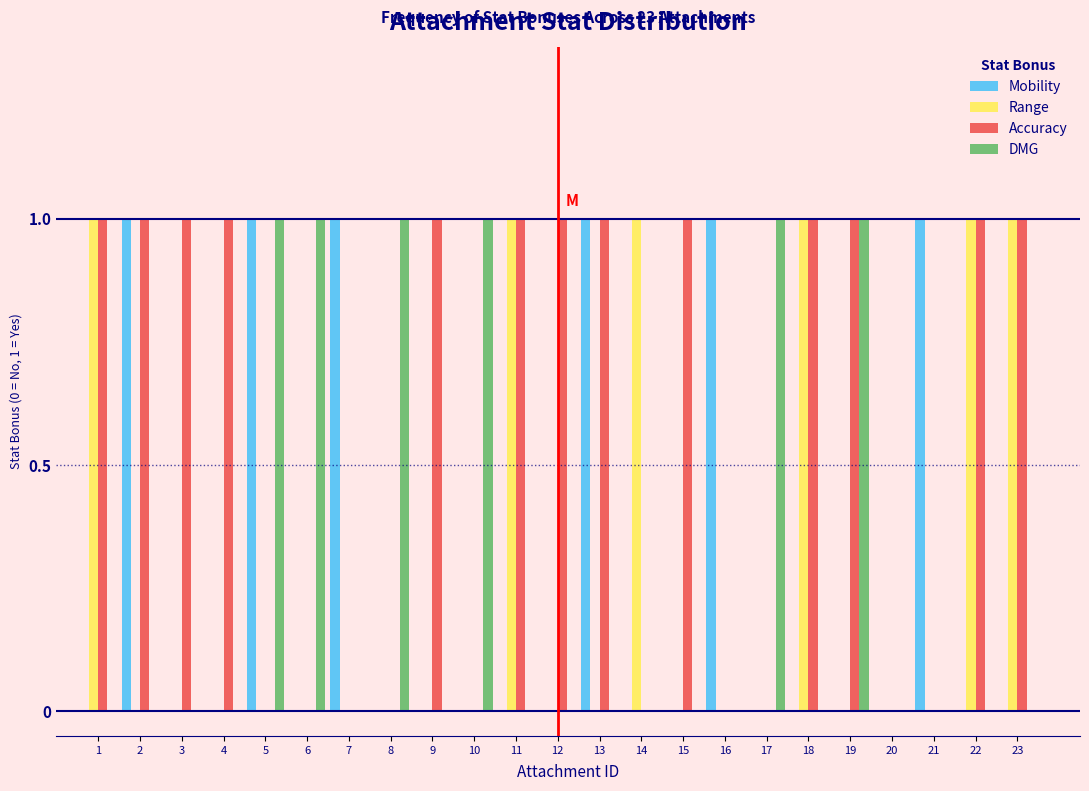

Which series has the largest total across all categories?

Accuracy